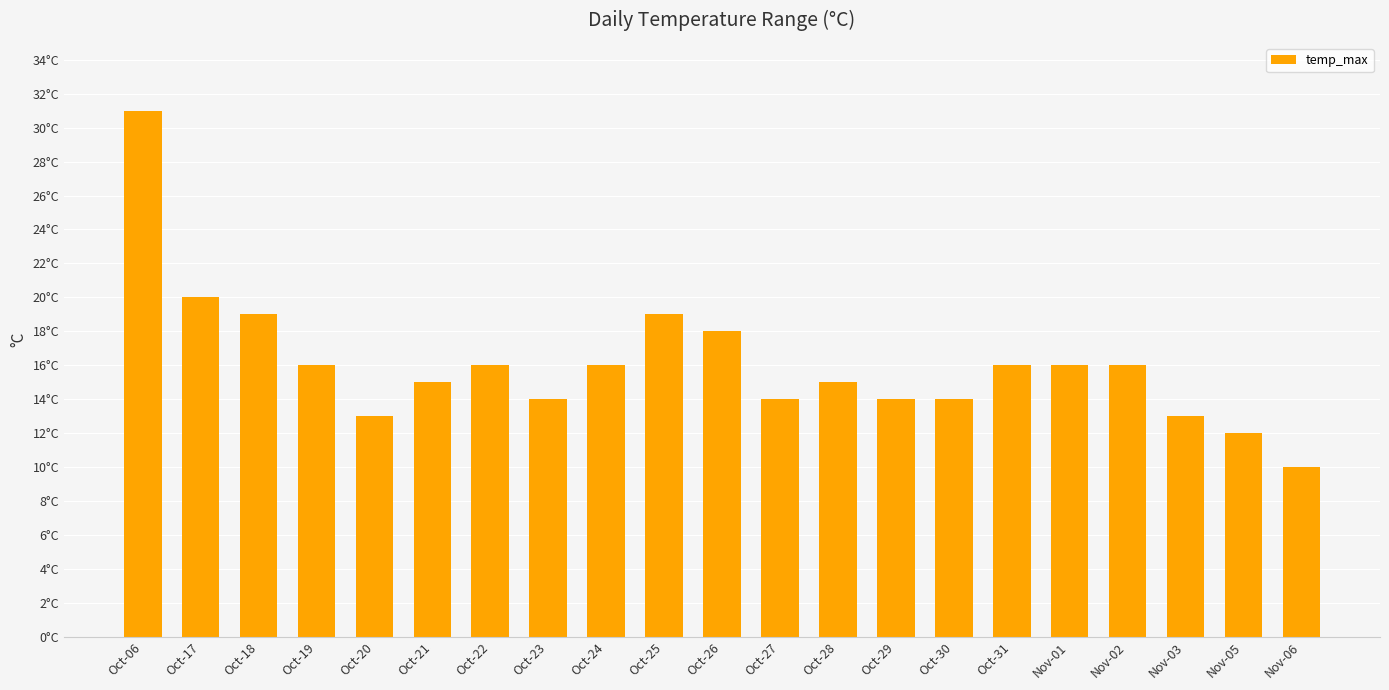

Which label corresponds to the largest value in the chart?

Oct-06